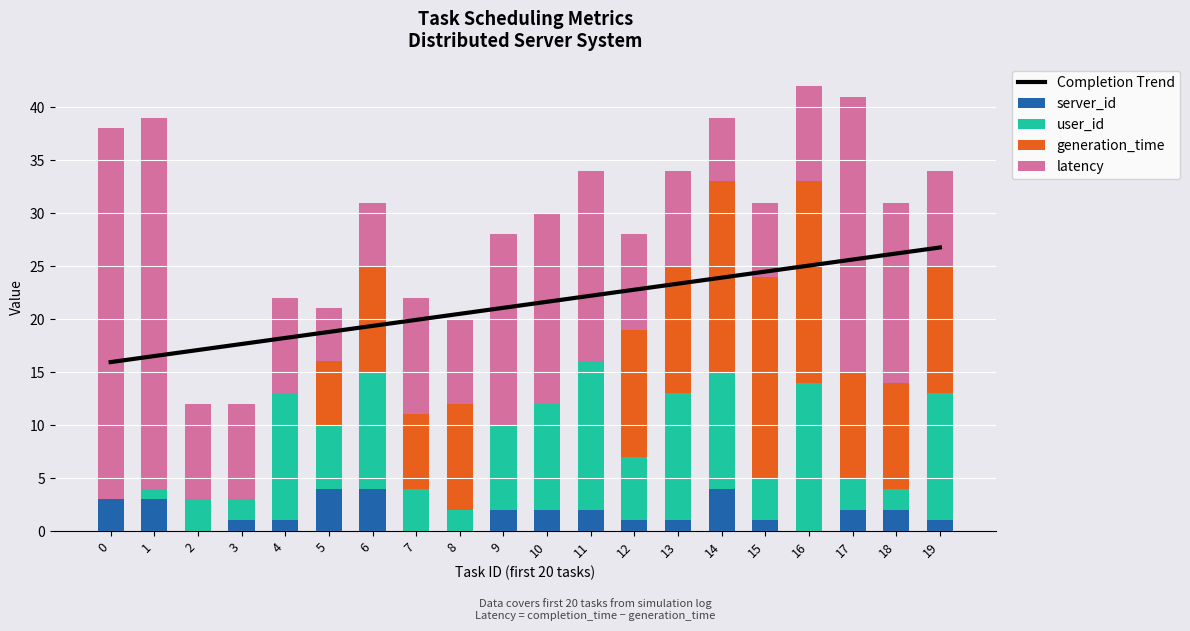

Reading left to right, what are all the values shown in this chart?

Completion Trend: 0=15.9	1=16.5	2=17.1	3=17.7	4=18.2	5=18.8	6=19.4	7=19.9	8=20.5	9=21.1	10=21.6	11=22.2	12=22.8	13=23.3	14=23.9	15=24.5	16=25.0	17=25.6	18=26.2	19=26.8
server_id: 0=3.0	1=3.0	2=0.0	3=1.0	4=1.0	5=4.0	6=4.0	7=0.0	8=0.0	9=2.0	10=2.0	11=2.0	12=1.0	13=1.0	14=4.0	15=1.0	16=0.0	17=2.0	18=2.0	19=1.0
user_id: 0=0.0	1=1.0	2=3.0	3=2.0	4=12.0	5=6.0	6=11.0	7=4.0	8=2.0	9=8.0	10=10.0	11=14.0	12=6.0	13=12.0	14=11.0	15=4.0	16=14.0	17=3.0	18=2.0	19=12.0
generation_time: 0=0.0	1=0.0	2=0.0	3=0.0	4=0.0	5=6.0	6=10.0	7=7.0	8=10.0	9=0.0	10=0.0	11=0.0	12=12.0	13=12.0	14=18.0	15=19.0	16=19.0	17=10.0	18=10.0	19=12.0
latency: 0=35.0	1=35.0	2=9.0	3=9.0	4=9.0	5=5.0	6=6.0	7=11.0	8=8.0	9=18.0	10=18.0	11=18.0	12=9.0	13=9.0	14=6.0	15=7.0	16=9.0	17=26.0	18=17.0	19=9.0